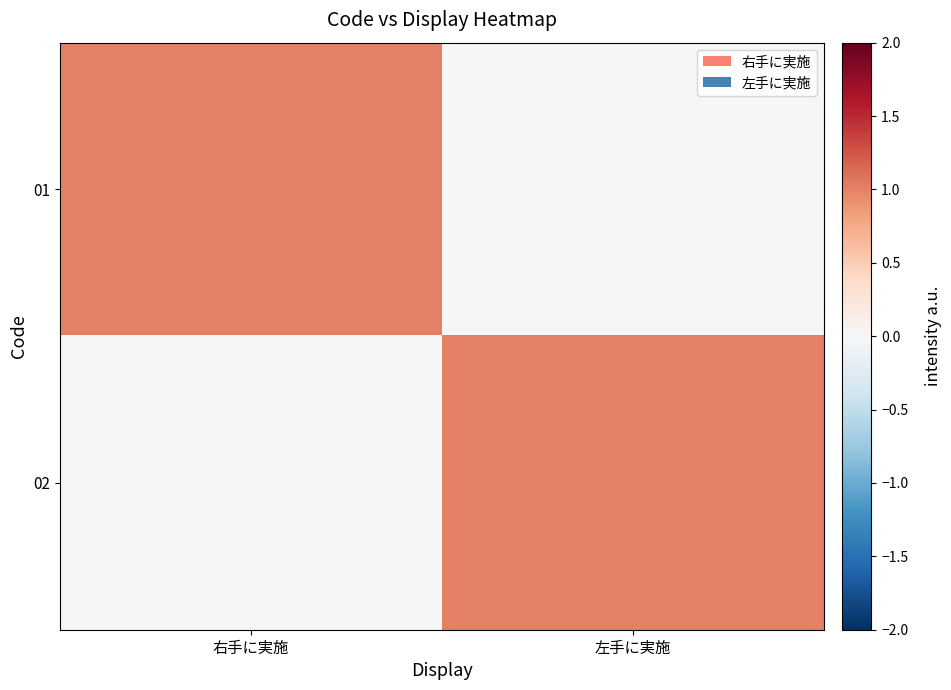

How many categories are shown in the chart?

2